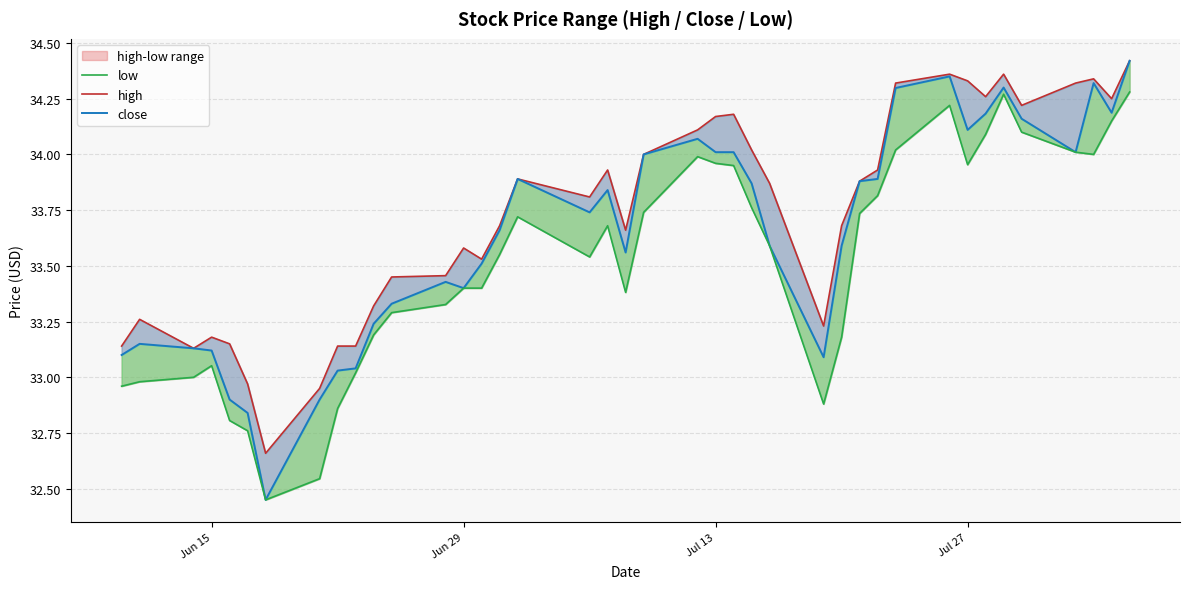

Is this an area chart (filled region under the line)?

No